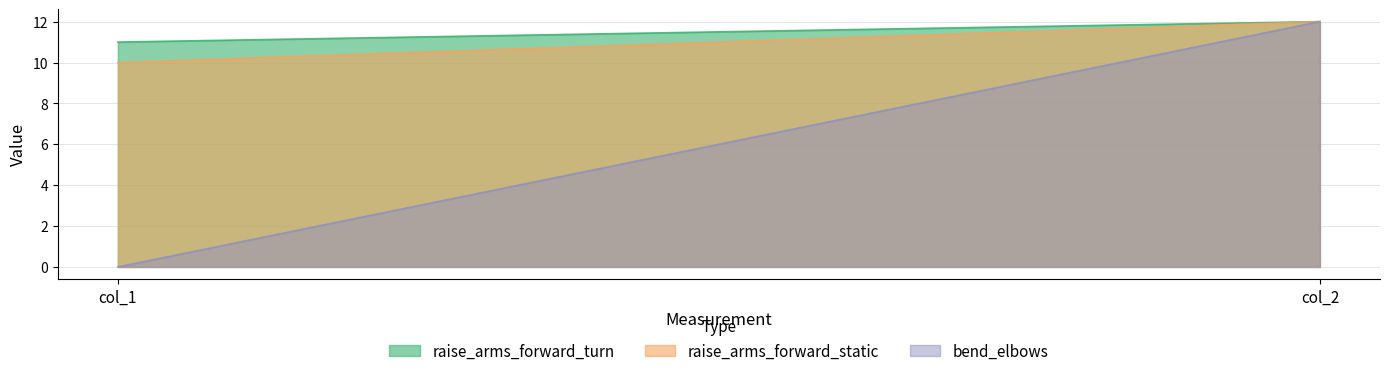

Between col_1 and col_2, which is larger?

col_2